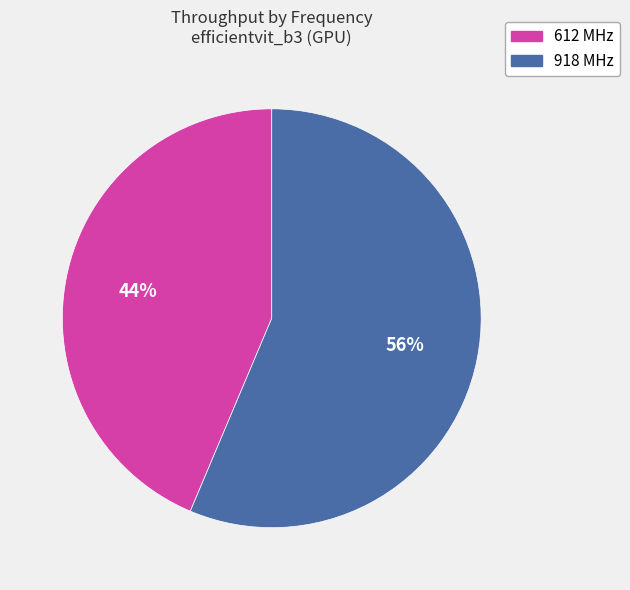

Is there any slice that represents more than half of the pie?

Yes